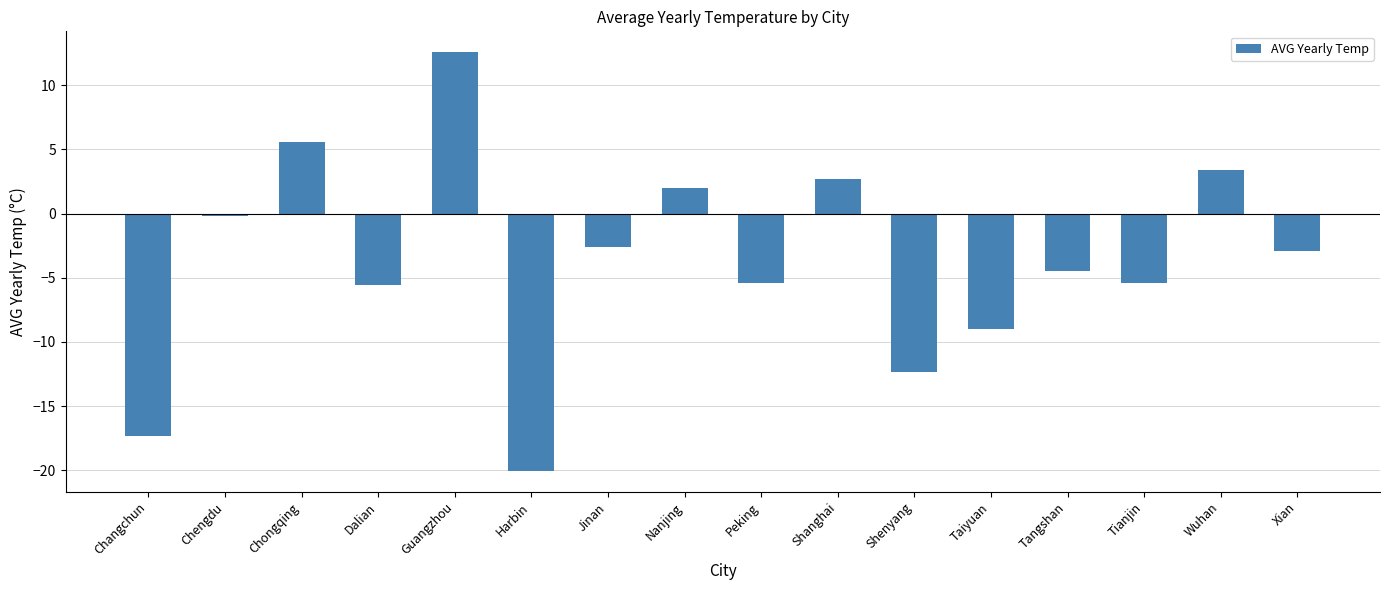

Is it true that the value at Tangshan is -1.8?

False